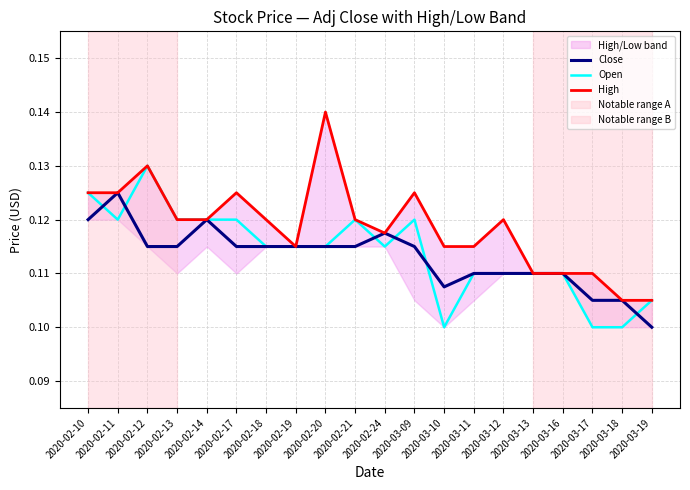

What is the sum of the Open values at 2020-02-24 and 2020-03-09?

0.2